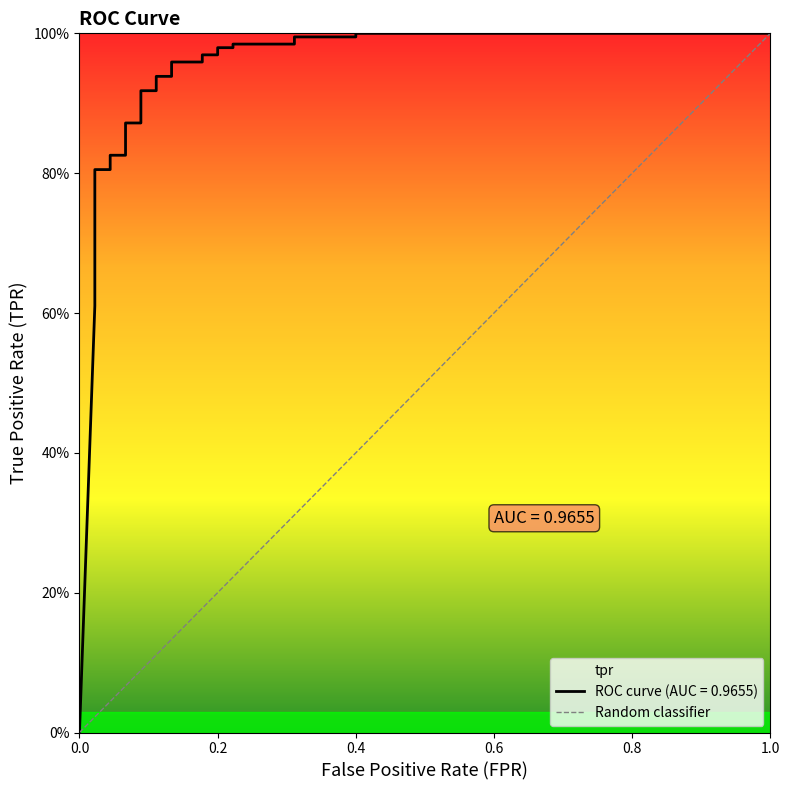

Where is the data nearest to the value 0?

fpr